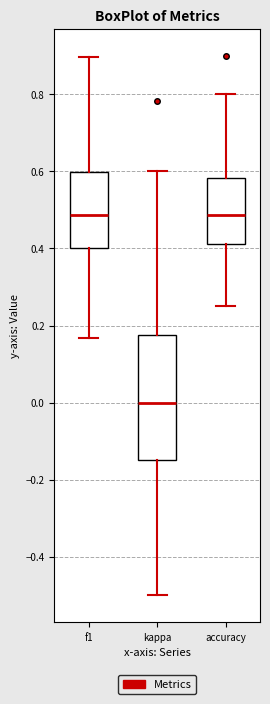

Comparing the boxes themselves (not the whiskers), which one is the tallest?

kappa